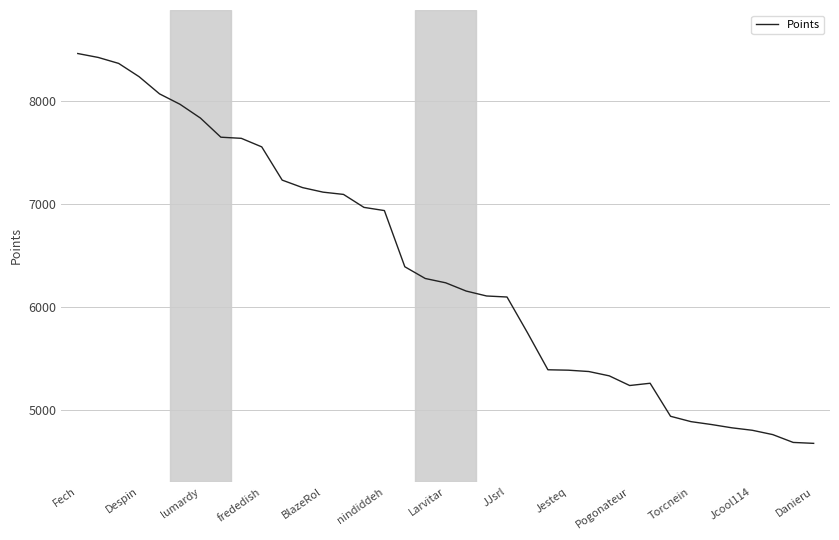

What is the difference between the maximum and minimum values?

3788